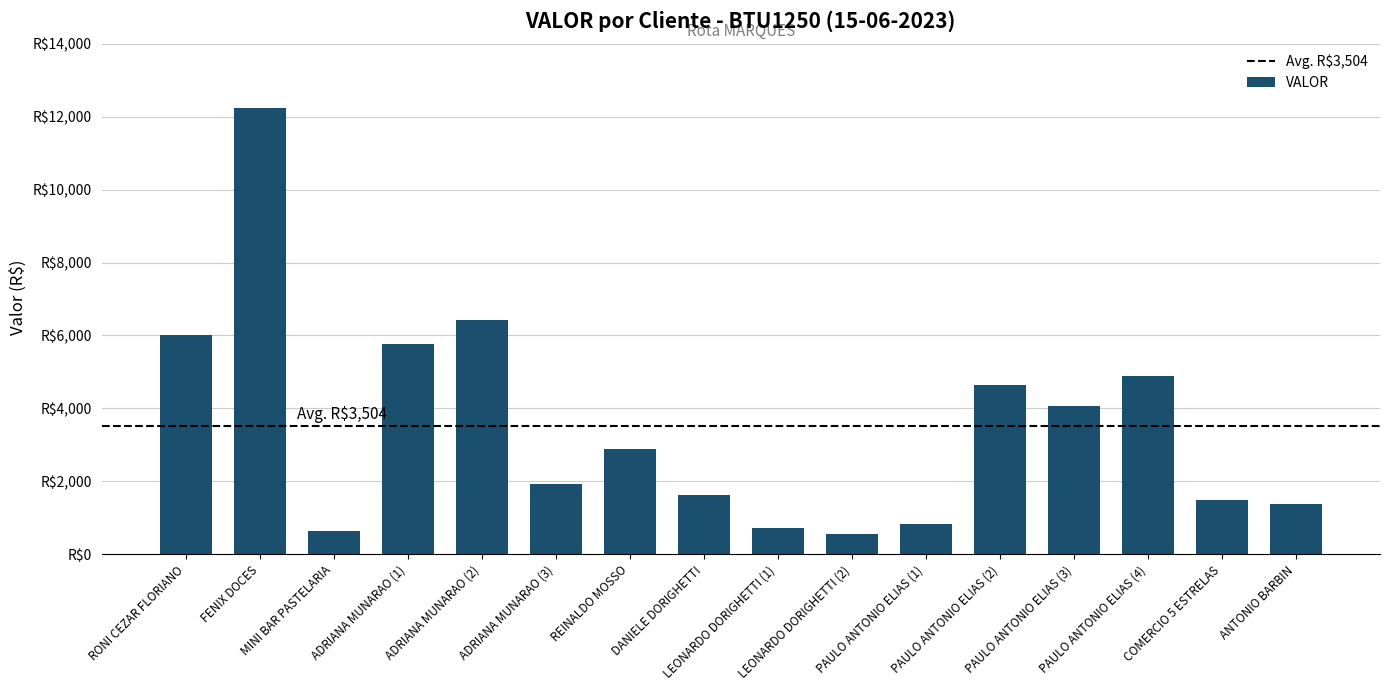

Between DANIELE DORIGHETTI and ADRIANA MUNARAO (3), which is larger?

ADRIANA MUNARAO (3)